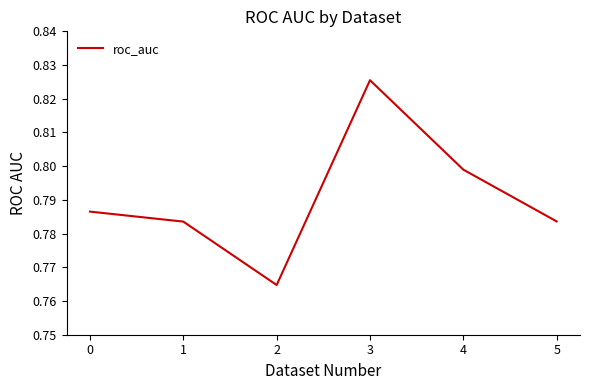

The value at 2 is 0.3. True or false?

False